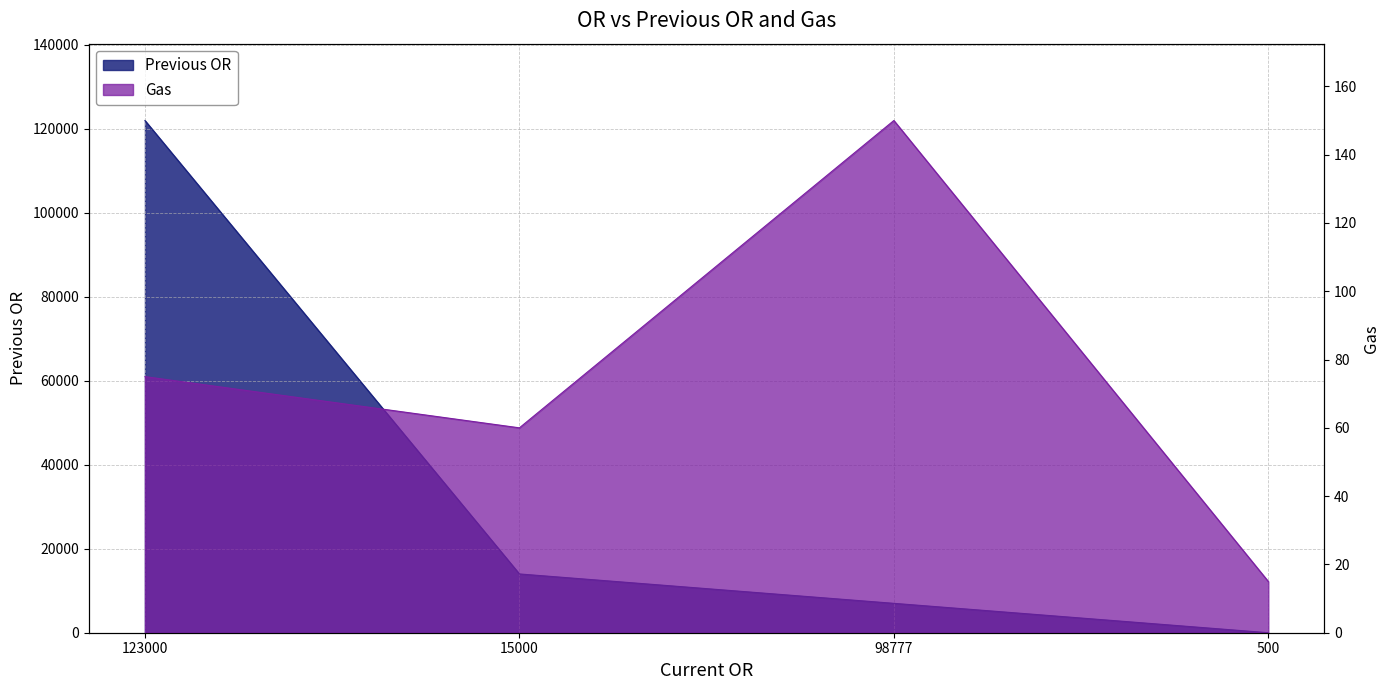

What is the label of the 1st point from the left?

123000